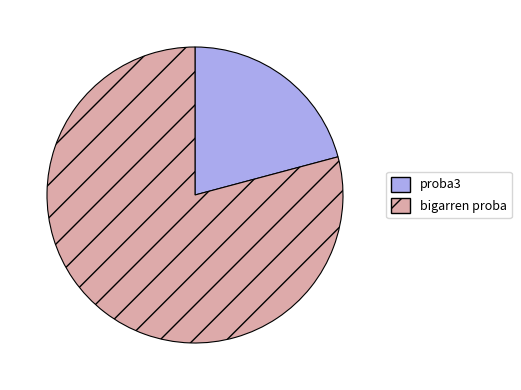

Approximately how many times larger is the value at bigarren proba compared to proba3?

3.8